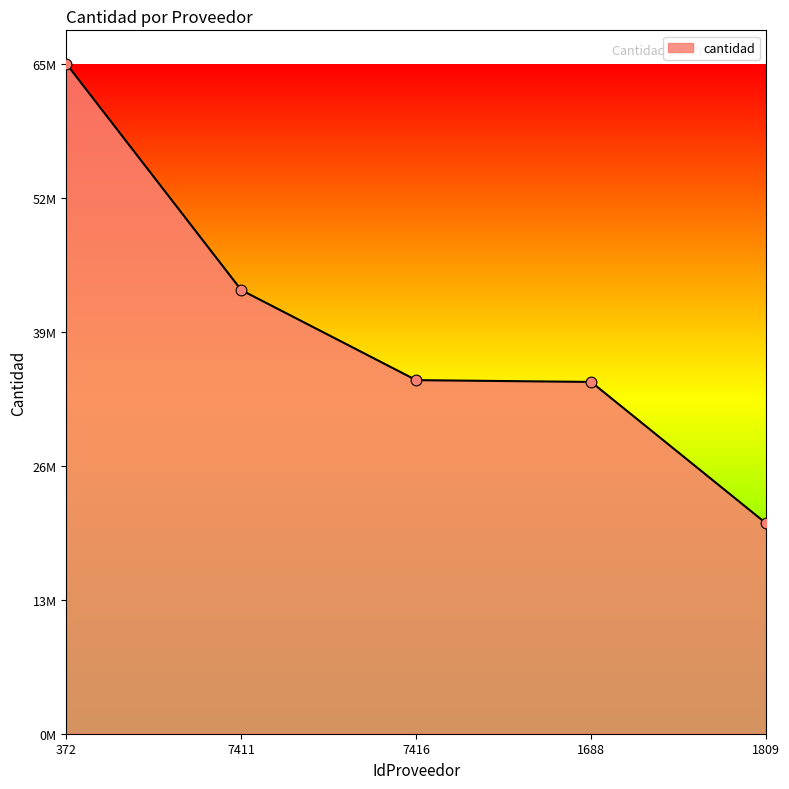

Does the chart have visible grid lines?

No